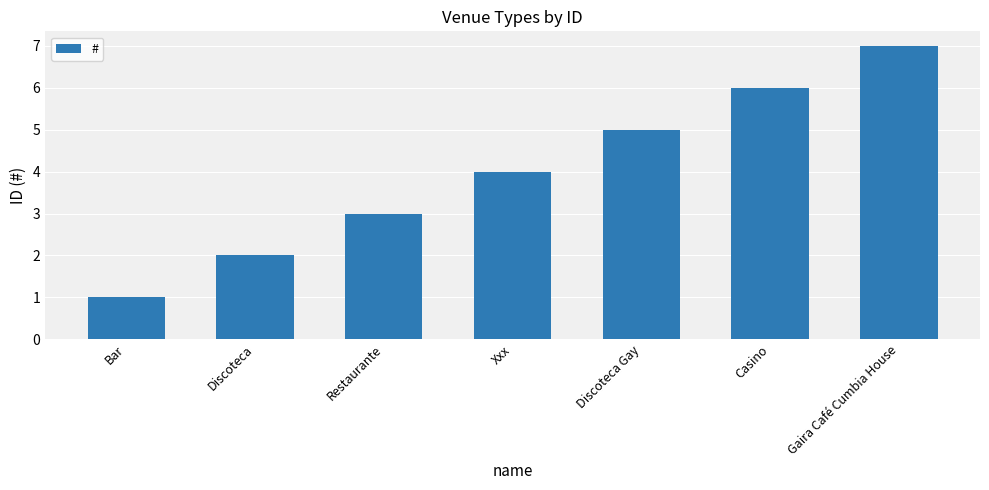

Reading right to left, what are all the values shown in this chart?

Gaira Café Cumbia House=7	Casino=6	Discoteca Gay=5	Xxx=4	Restaurante=3	Discoteca=2	Bar=1